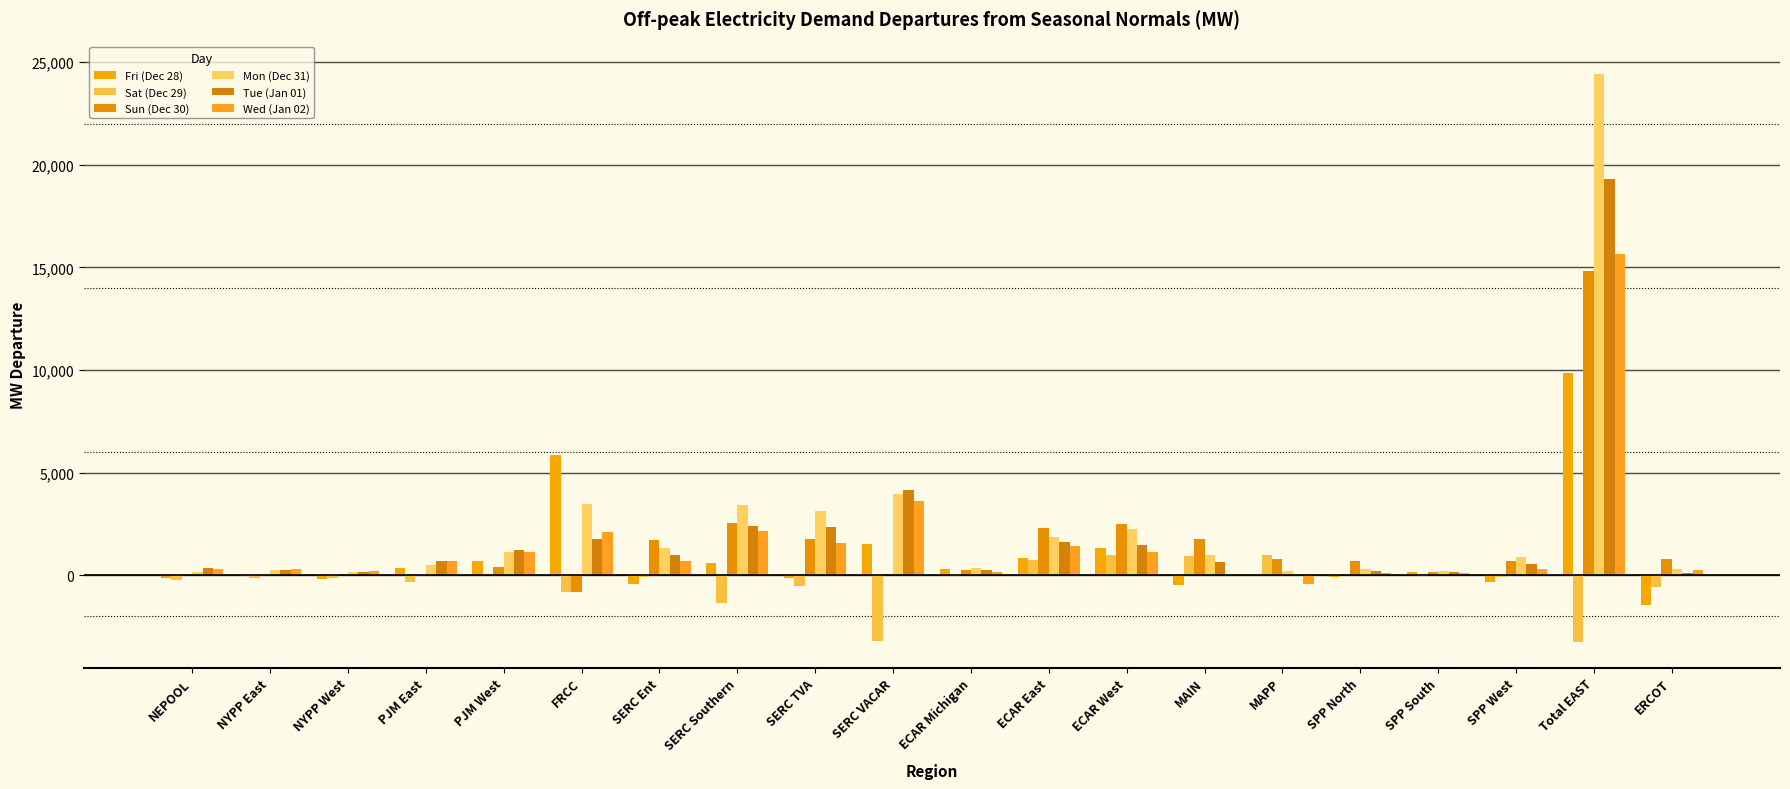

Reading right to left, transcribe all the data shown in this chart.

Fri (Dec 28): ERCOT=-1468.3	Total EAST=9851.2	SPP West=-323.7	SPP South=141.8	SPP North=-70.8	MAPP=39.0	MAIN=-467.3	ECAR West=1345.0	ECAR East=851.8	ECAR Michigan=293.7	SERC VACAR=1525.2	SERC TVA=-157.6	SERC Southern=570.9	SERC Ent=-434.3	FRCC=5850.9	PJM West=702.6	PJM East=364.5	NYPP West=-197.1	NYPP East=-35.2	NEPOOL=-148.2
Sat (Dec 29): ERCOT=-554.1	Total EAST=-3264.2	SPP West=-101.9	SPP South=-60.7	SPP North=68.4	MAPP=1007.1	MAIN=928.2	ECAR West=992.6	ECAR East=755.7	ECAR Michigan=-35.1	SERC VACAR=-3212.8	SERC TVA=-518.6	SERC Southern=-1360.5	SERC Ent=-103.3	FRCC=-837.6	PJM West=52.0	PJM East=-318.0	NYPP West=-154.3	NYPP East=-114.2	NEPOOL=-251.1
Sun (Dec 30): ERCOT=798.7	Total EAST=14801.1	SPP West=686.1	SPP South=169.2	SPP North=711.0	MAPP=785.1	MAIN=1771.0	ECAR West=2490.3	ECAR East=2300.5	ECAR Michigan=233.2	SERC VACAR=67.6	SERC TVA=1786.4	SERC Southern=2520.4	SERC Ent=1706.2	FRCC=-826.7	PJM West=408.4	PJM East=-52.7	NYPP West=76.7	NYPP East=-23.2	NEPOOL=-8.3
Mon (Dec 31): ERCOT=306.0	Total EAST=24431.7	SPP West=863.9	SPP South=211.4	SPP North=309.5	MAPP=188.4	MAIN=982.8	ECAR West=2252.1	ECAR East=1884.8	ECAR Michigan=337.2	SERC VACAR=3955.0	SERC TVA=3123.8	SERC Southern=3399.6	SERC Ent=1304.1	FRCC=3454.1	PJM West=1148.6	PJM East=476.3	NYPP West=138.4	NYPP East=236.9	NEPOOL=164.9
Tue (Jan 01): ERCOT=108.1	Total EAST=19286.2	SPP West=555.0	SPP South=154.2	SPP North=185.1	MAPP=17.1	MAIN=642.2	ECAR West=1485.2	ECAR East=1611.5	ECAR Michigan=240.1	SERC VACAR=4145.4	SERC TVA=2373.5	SERC Southern=2410.4	SERC Ent=987.3	FRCC=1776.0	PJM West=1248.6	PJM East=703.8	NYPP West=133.2	NYPP East=251.9	NEPOOL=365.7
Wed (Jan 02): ERCOT=232.1	Total EAST=15672.6	SPP West=309.4	SPP South=123.5	SPP North=111.2	MAPP=-441.1	MAIN=13.1	ECAR West=1132.6	ECAR East=1428.6	ECAR Michigan=176.0	SERC VACAR=3640.3	SERC TVA=1585.1	SERC Southern=2139.9	SERC Ent=708.5	FRCC=2122.6	PJM West=1116.4	PJM East=699.5	NYPP West=192.3	NYPP East=292.2	NEPOOL=322.7